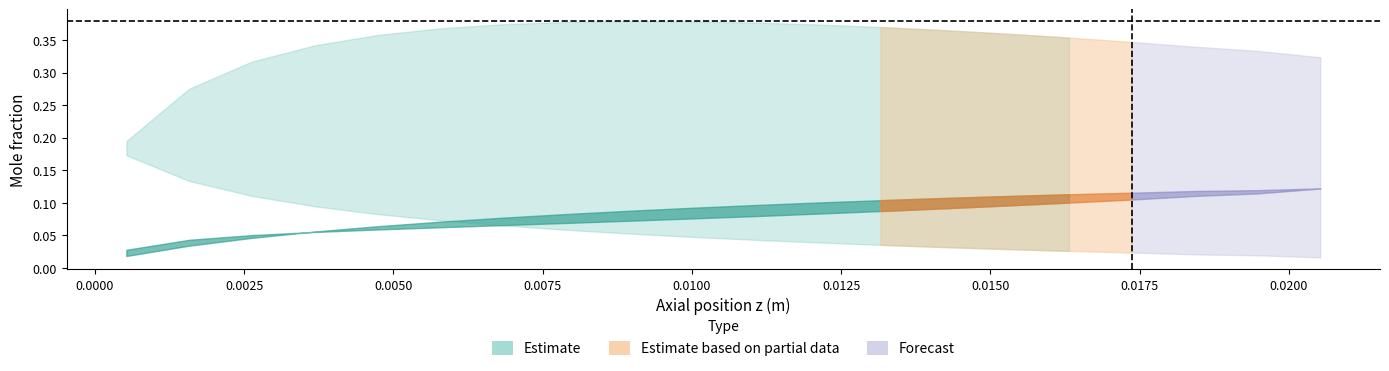

How many categories are shown in the chart?

20